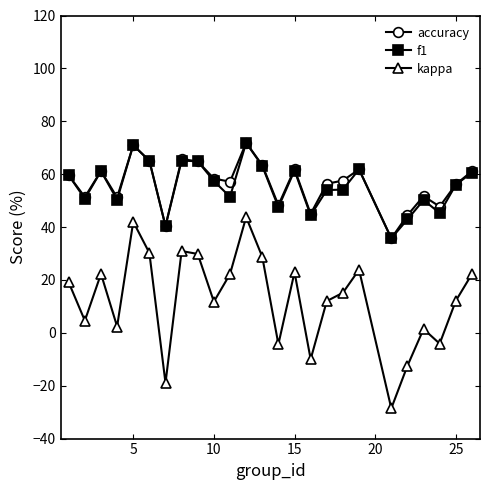

True or false: f1 has more than 1 points higher than both neighbors.

True